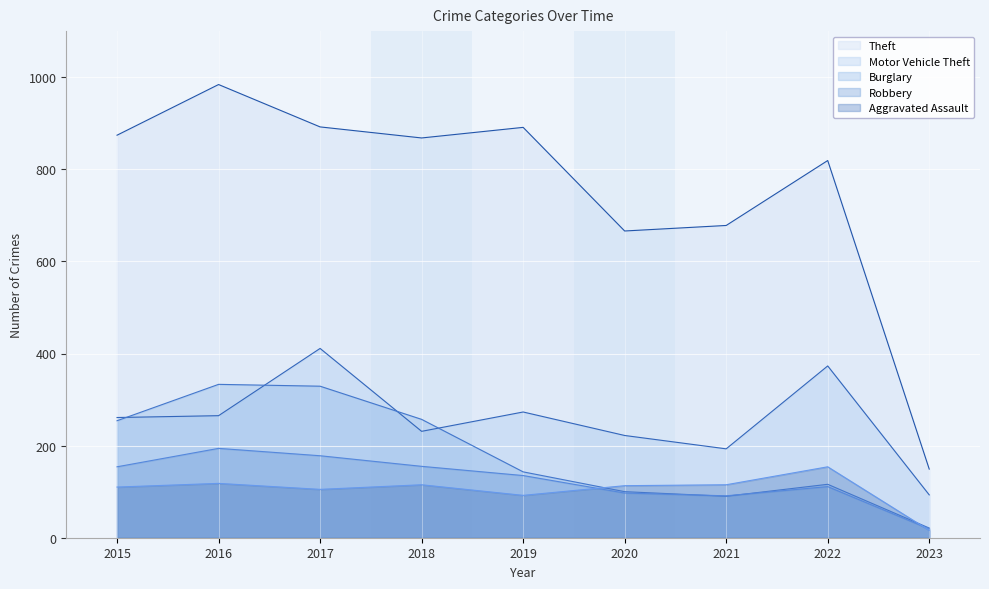

What is the average value of the Theft series?

758